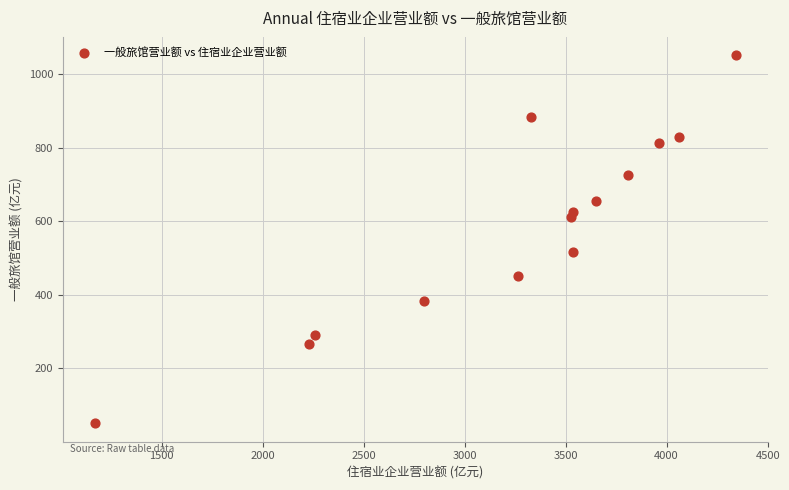

What is the range of Y values (max minus min)?

1000.9